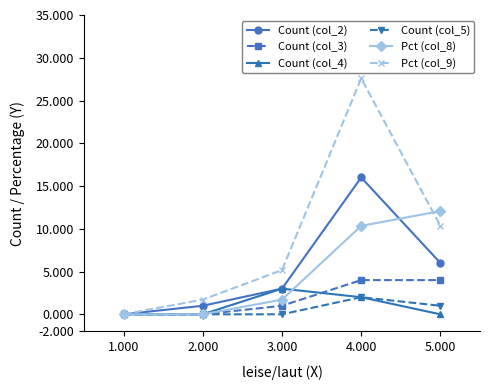

Reading right to left, list all the values displayed in this chart.

Count (col_2): 5.000=6.0	4.000=16.0	3.000=3.0	2.000=1.0	1.000=0.0
Count (col_3): 5.000=4.0	4.000=4.0	3.000=1.0	2.000=0.0	1.000=0.0
Count (col_4): 5.000=0.0	4.000=2.0	3.000=3.0	2.000=0.0	1.000=0.0
Count (col_5): 5.000=1.0	4.000=2.0	3.000=0.0	2.000=0.0	1.000=0.0
Pct (col_8): 5.000=12.1	4.000=10.3	3.000=1.7	2.000=0.0	1.000=0.0
Pct (col_9): 5.000=10.3	4.000=27.6	3.000=5.2	2.000=1.7	1.000=0.0